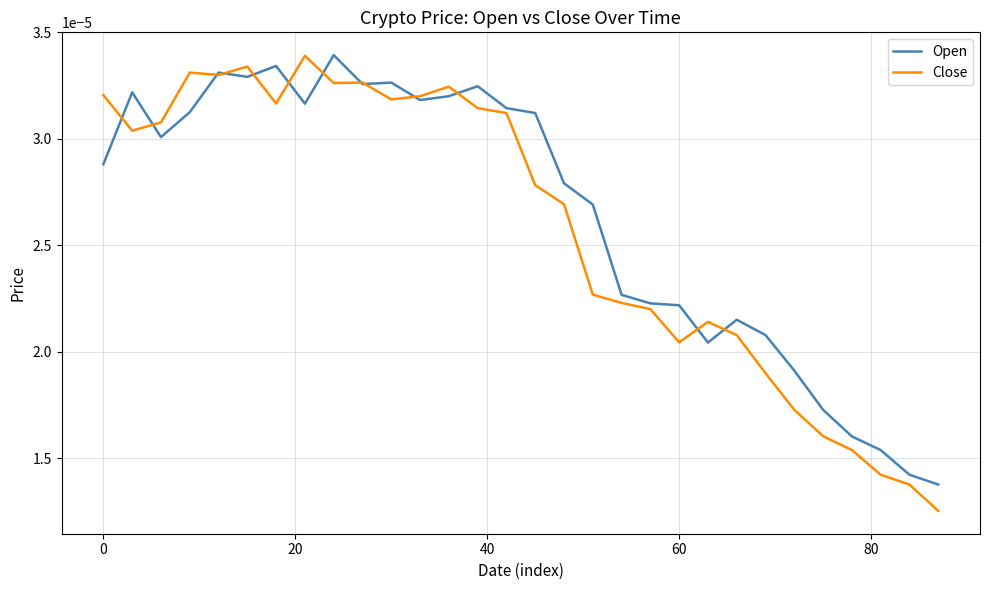

How many lines are shown in the chart?

2